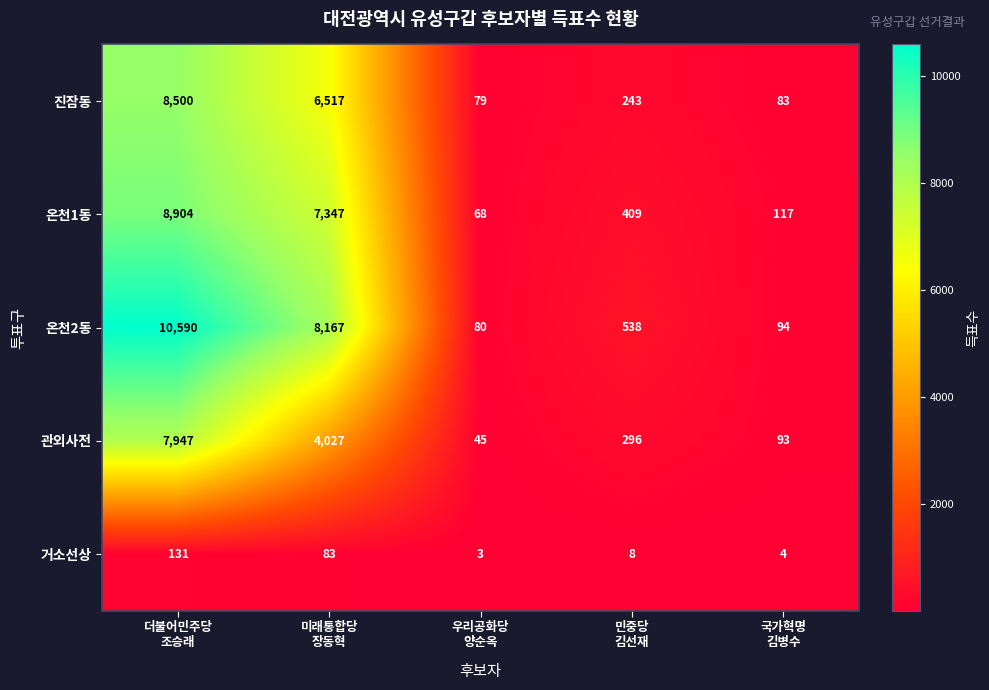

Reading left to right, list all the values displayed in this chart.

진잠동: 8500	6517	79	243	83
온천1동: 8904	7347	68	409	117
온천2동: 10590	8167	80	538	94
관외사전: 7947	4027	45	296	93
거소선상: 131	83	3	8	4